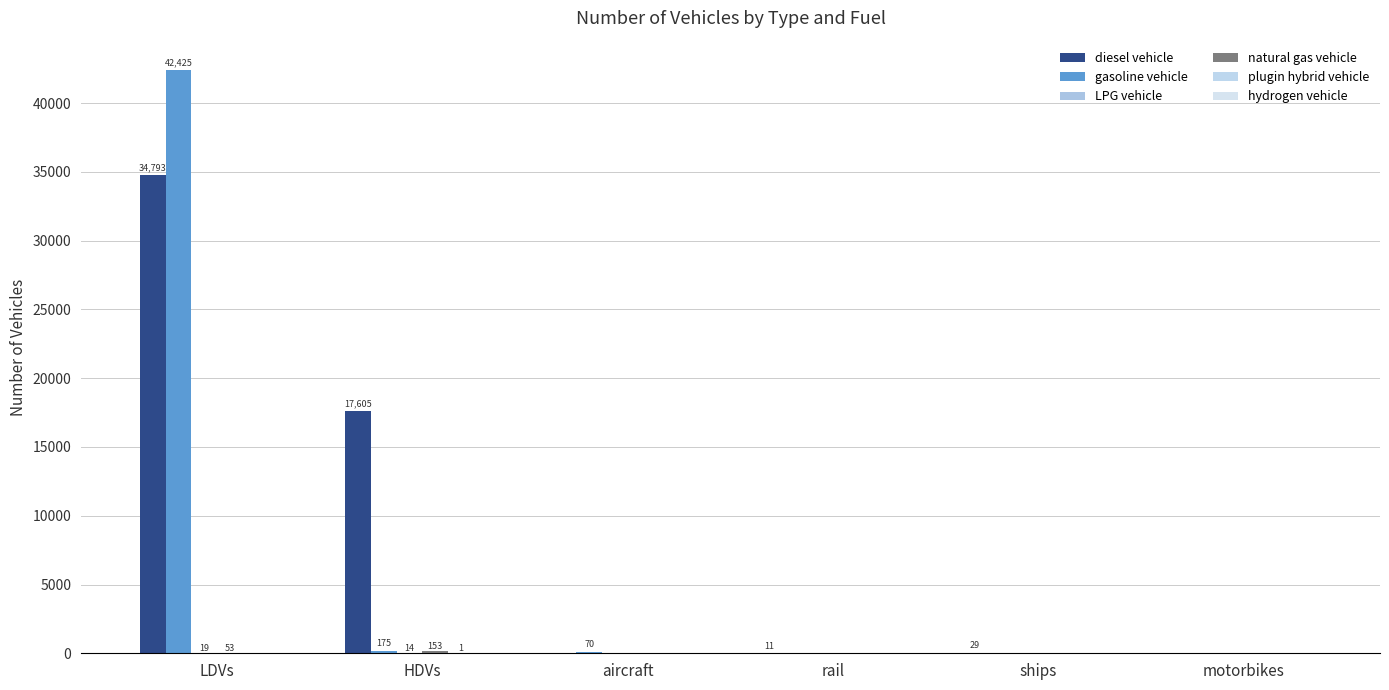

What is the difference between the highest and lowest values at aircraft?

70